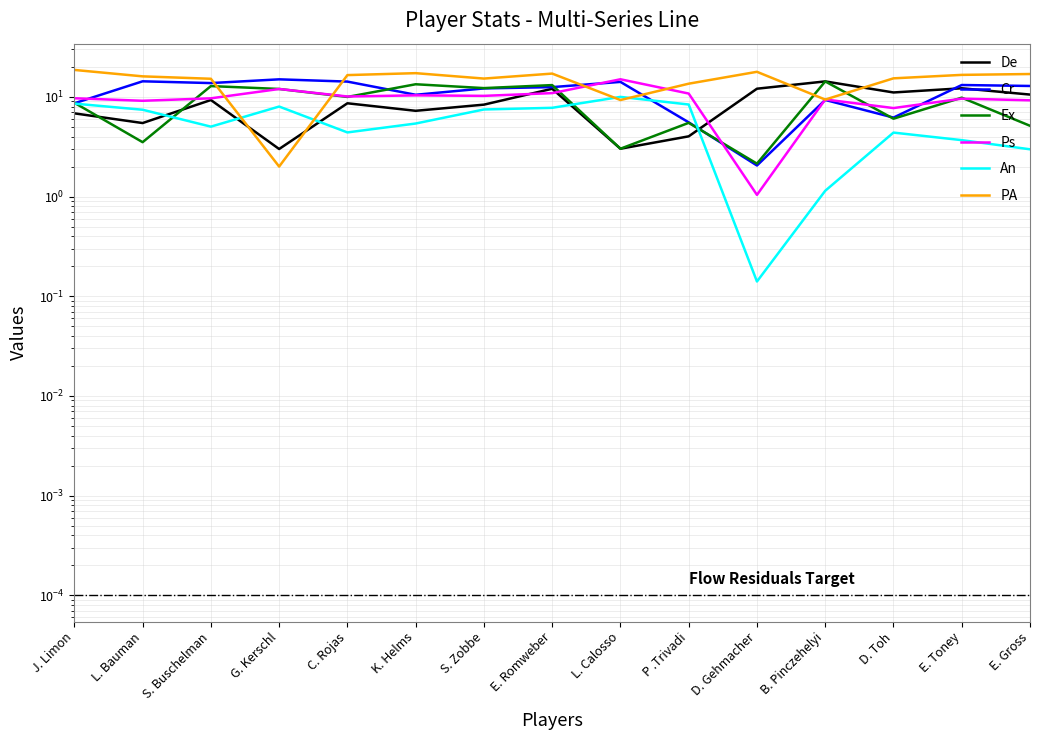

Which series has the largest total across all categories?

PA